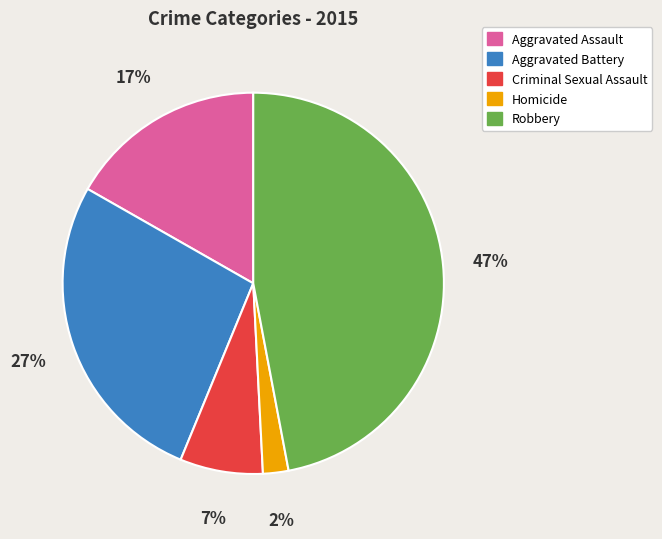

Rank the categories by value from lowest to highest.

Homicide, Criminal Sexual Assault, Aggravated Assault, Aggravated Battery, Robbery